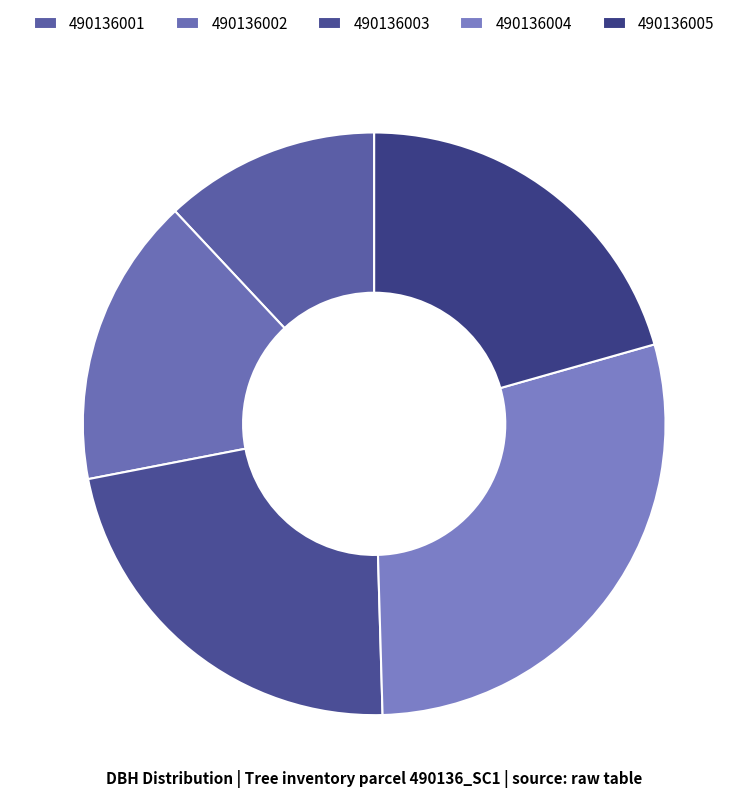

Which category has the biggest portion of the pie?

490136004